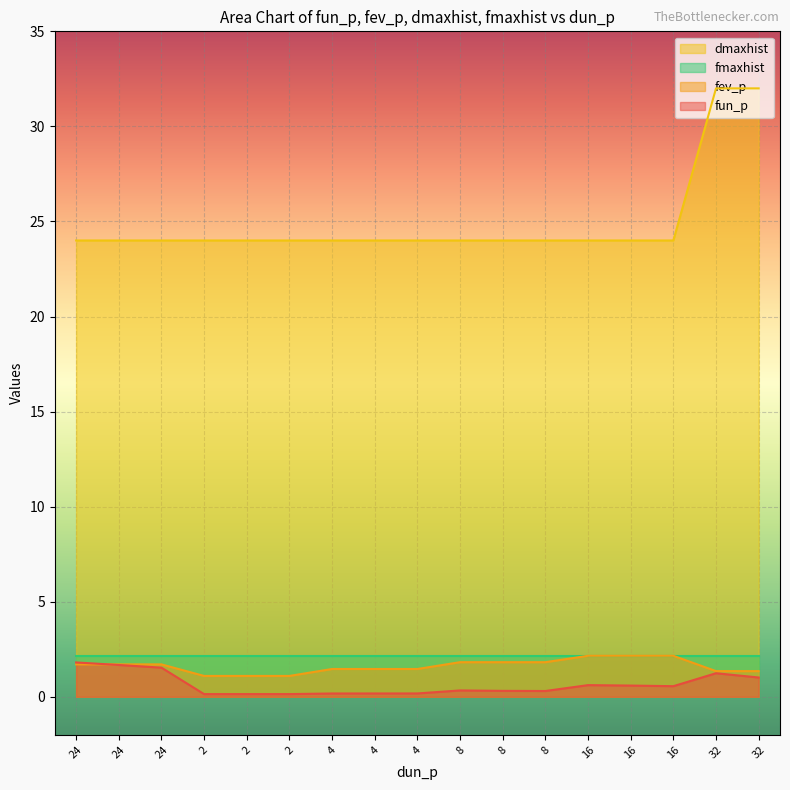

What is the label of the 9th point from the right?

4